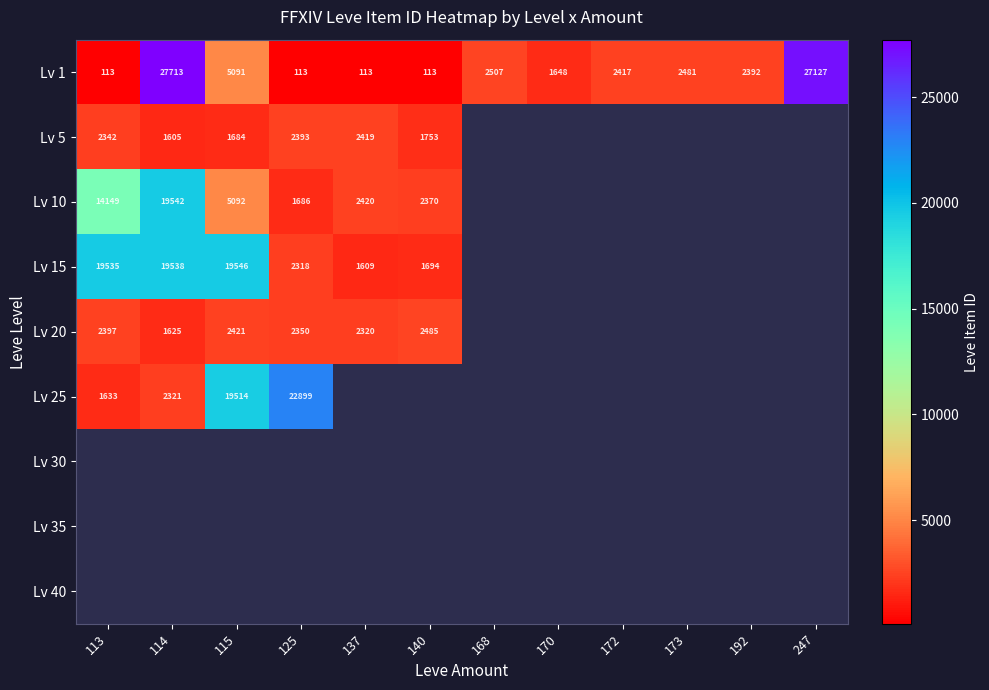

True or false: Lv 1 has a value of 2481 at 173.

True